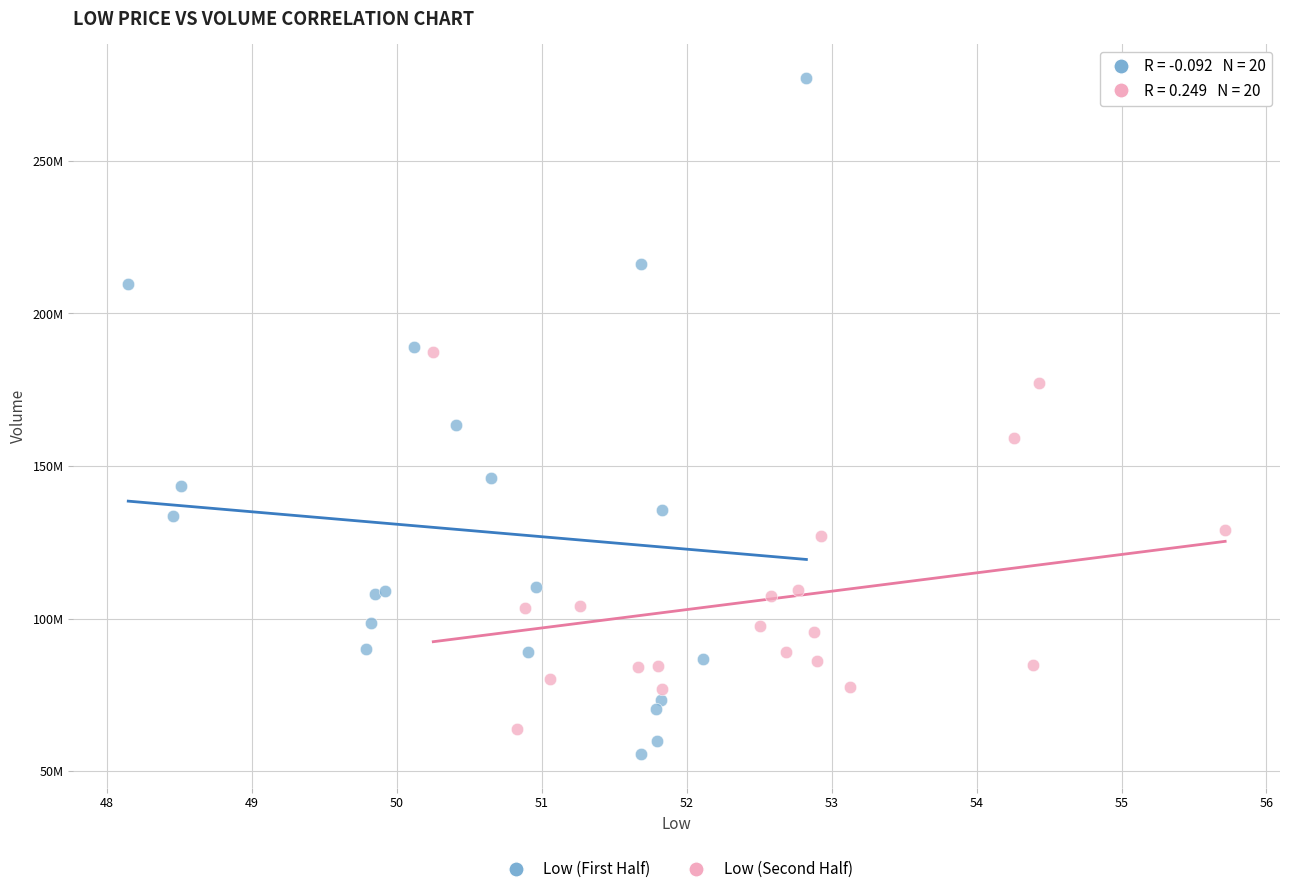

What are all the series names shown in the legend?

Low (First Half), Low (Second Half)